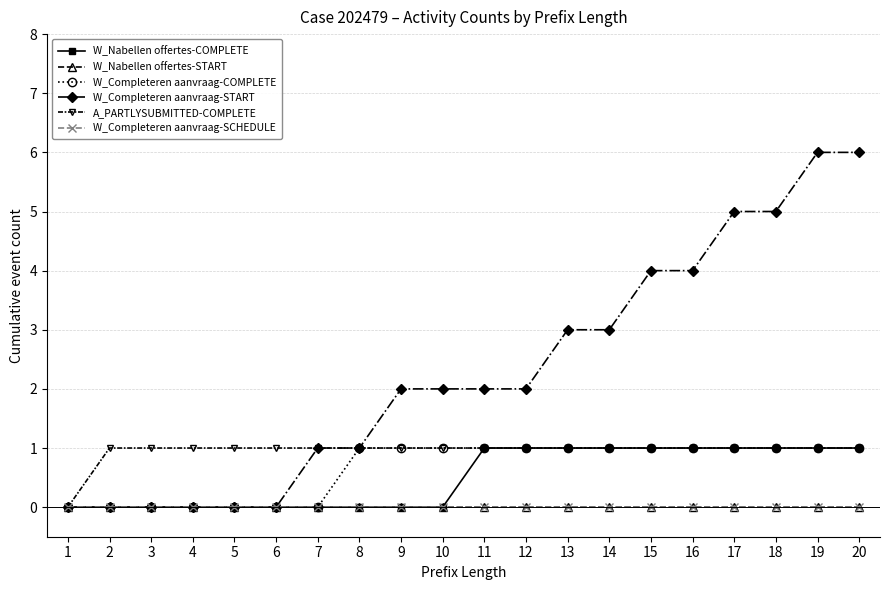

Does the chart have visible grid lines?

Yes